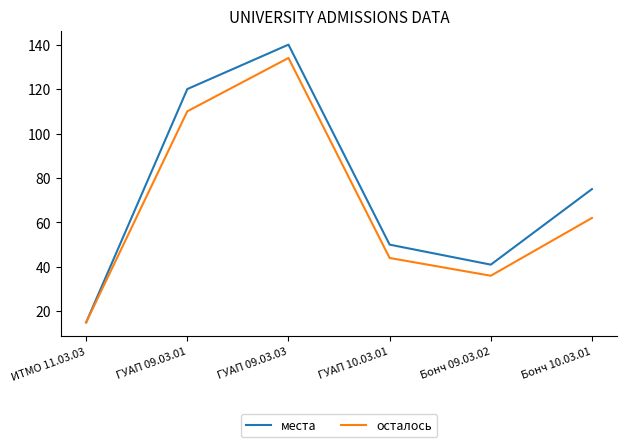

Read the осталось value at ГУАП 09.03.01.

110